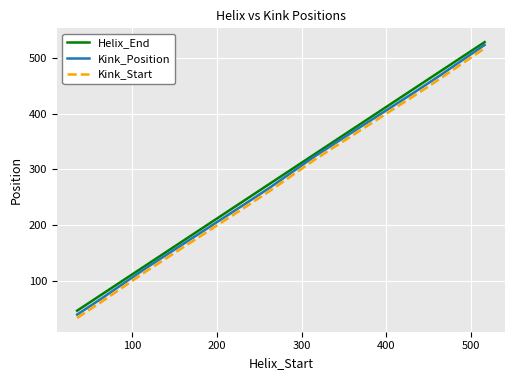

True or false: Helix_End and Kink_Position cross at least once.

False